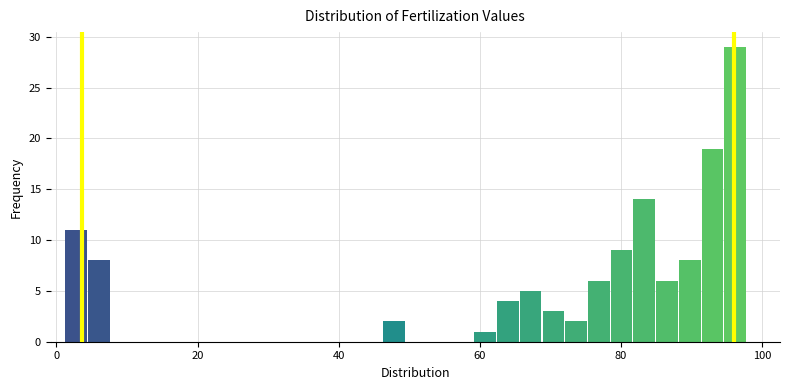

Around what value on the x-axis is the tallest bar? Give the approximate position of its centre, as read against the axis.

96